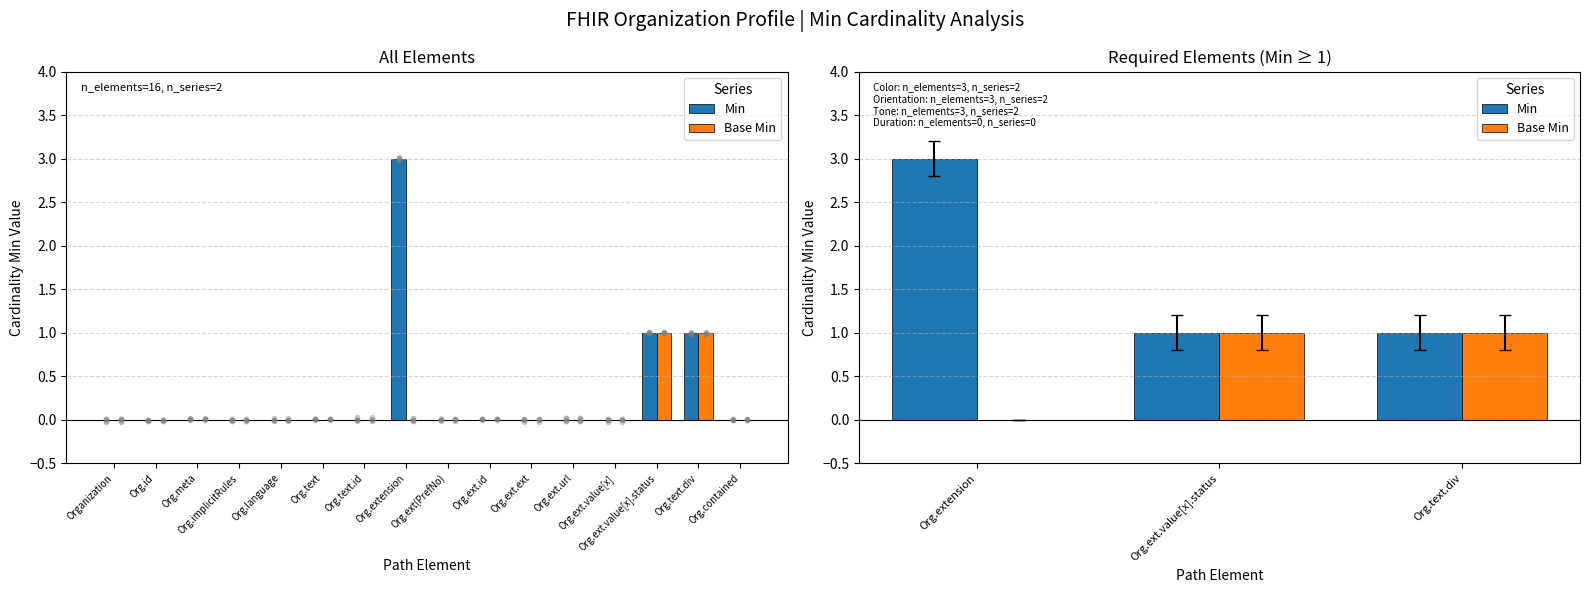

What are all the series names shown in the legend?

Min, Base Min